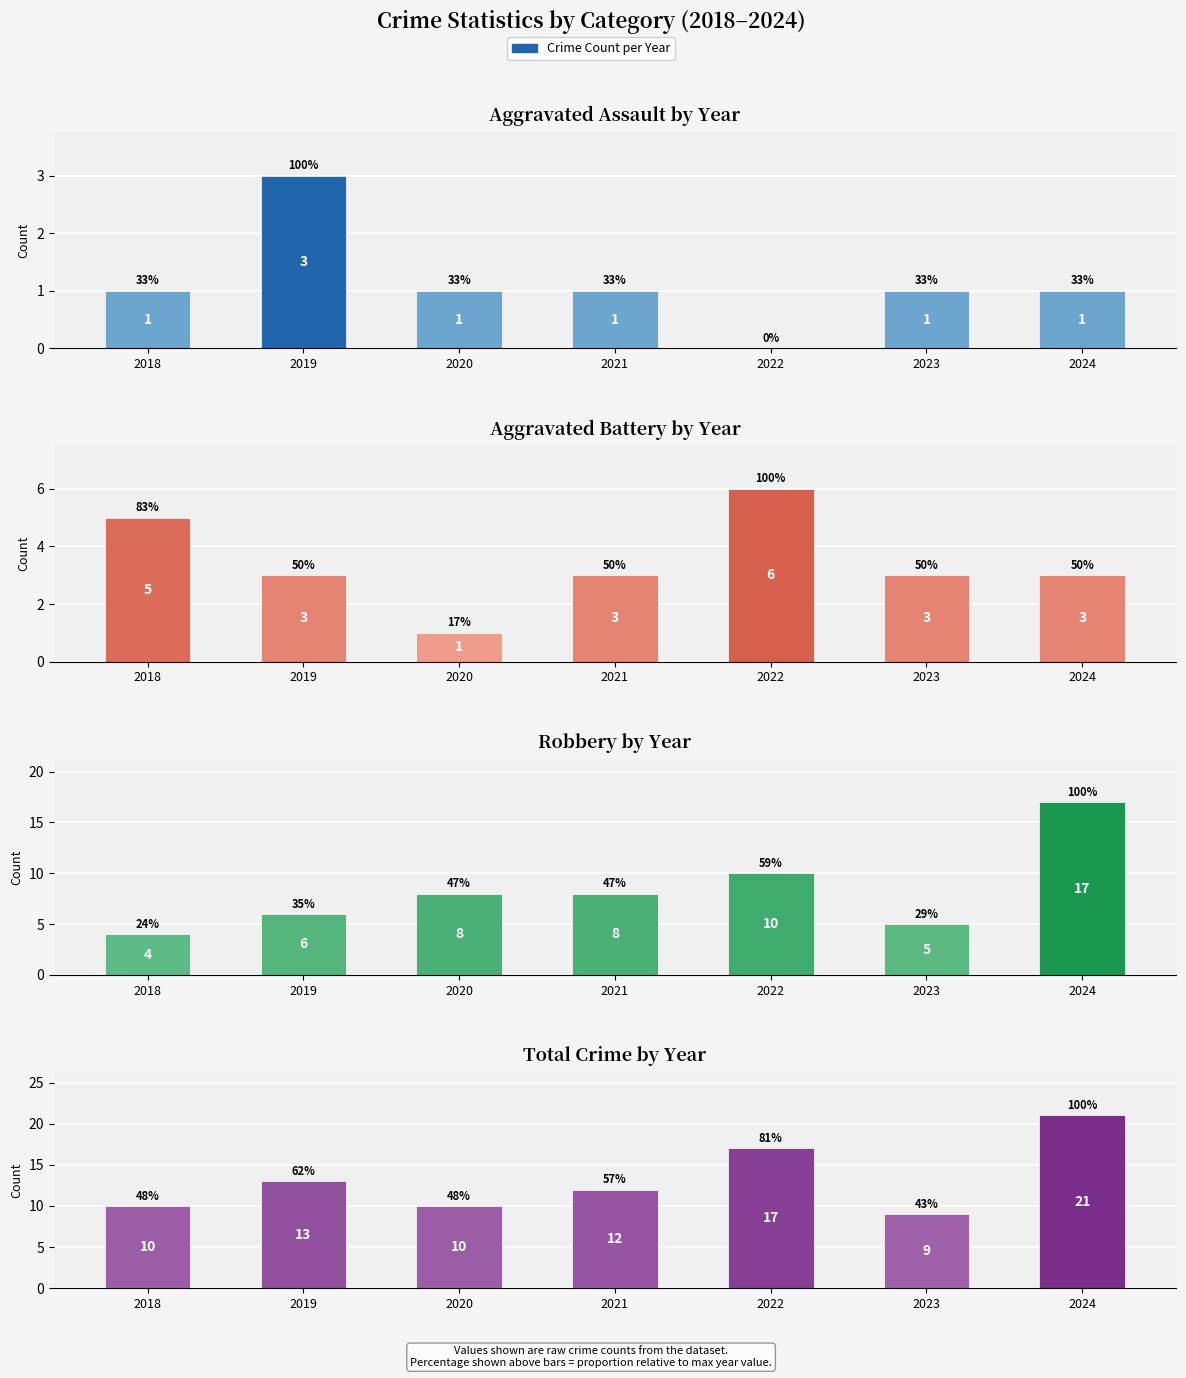

Where is Total nearest to the value 15?

2019